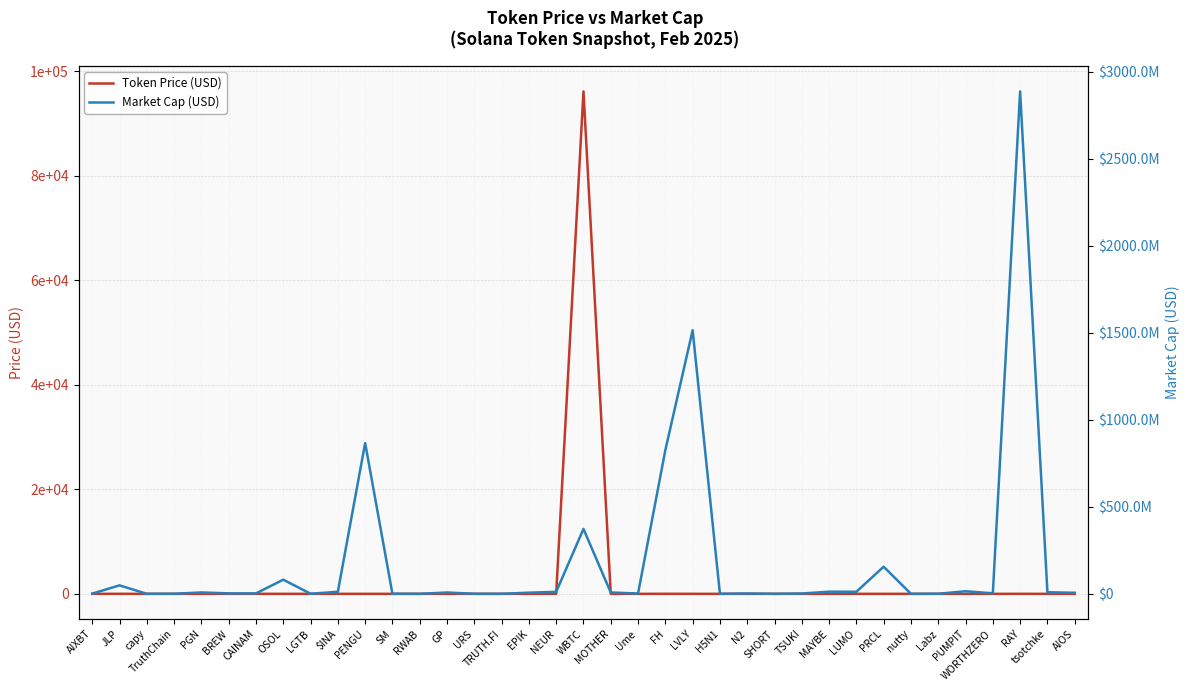

True or false: Market Cap (USD) and Token Price (USD) cross at least once.

False